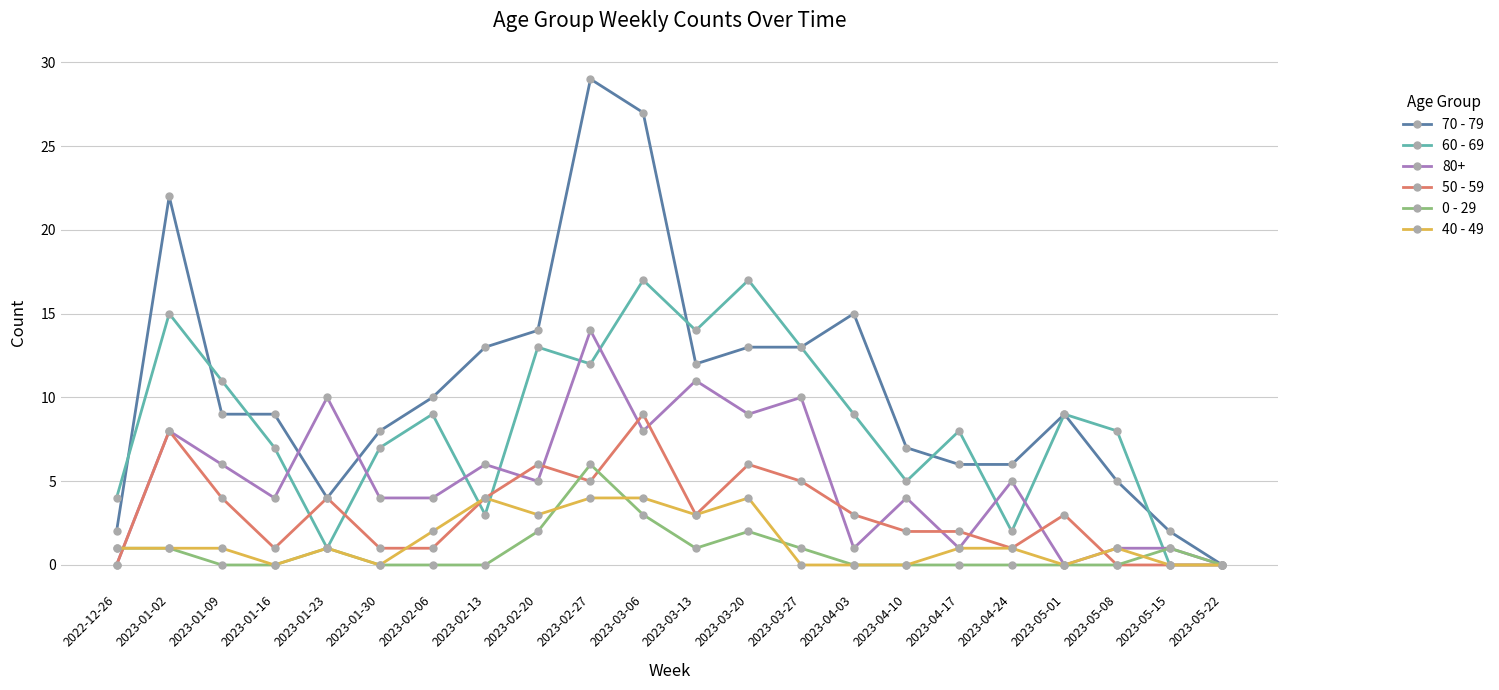

Between 2023-02-06 and 2023-04-10, which series saw the biggest shift?

60 - 69